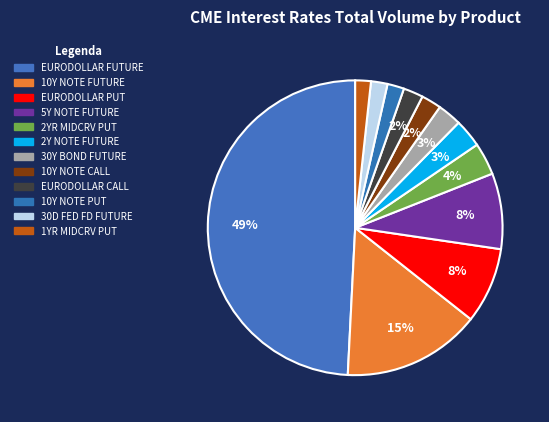

How many slices are in this pie chart?

12